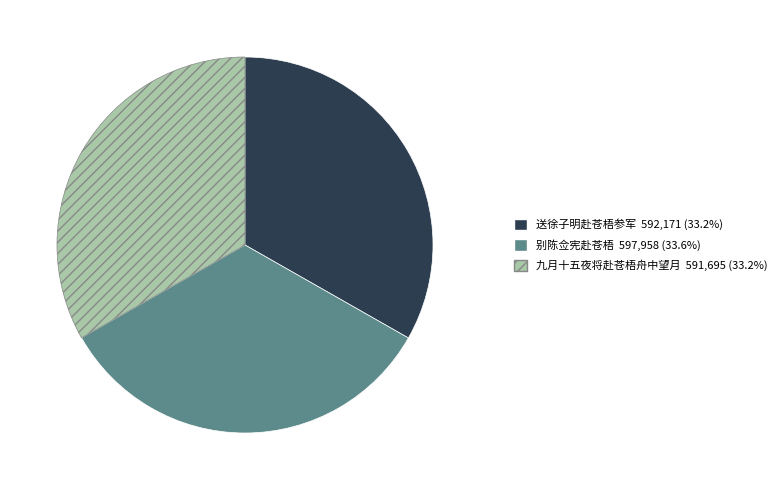

Is the sum of 别陈佥宪赴苍梧 and 九月十五夜将赴苍梧舟中望月 greater than half?

Yes